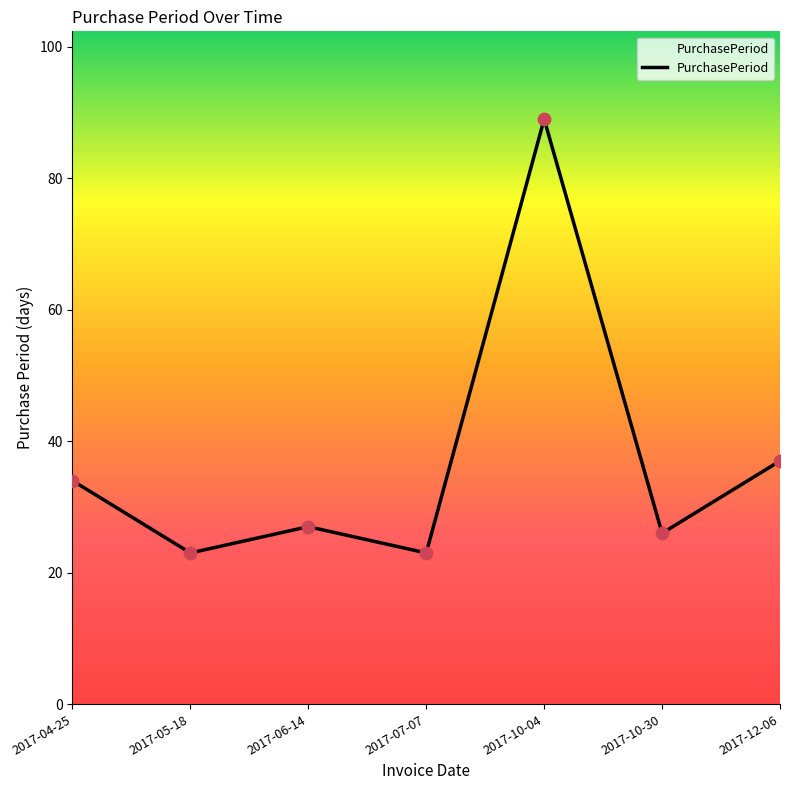

What is the change in value from 2017-10-30 to 2017-12-06?

+11